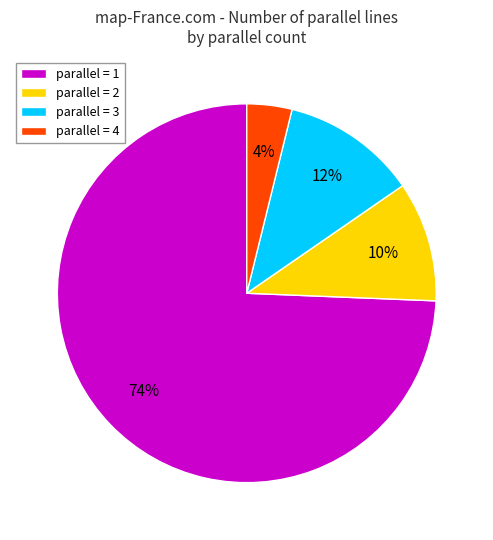

Do parallel = 4 and parallel = 3 together represent more than half of the pie?

No